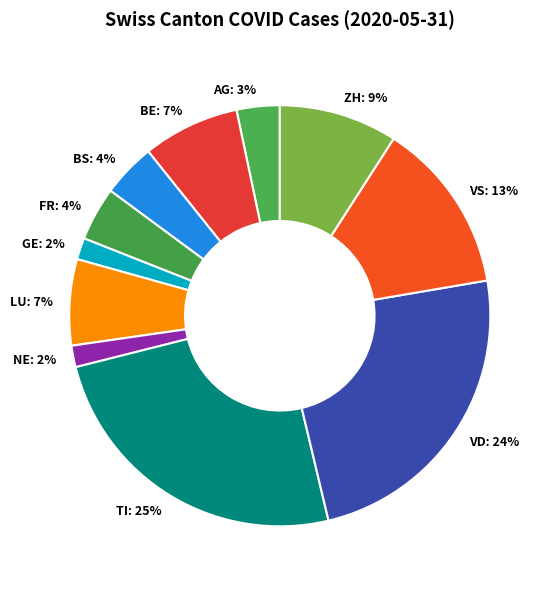

How many segments does this pie chart have?

11